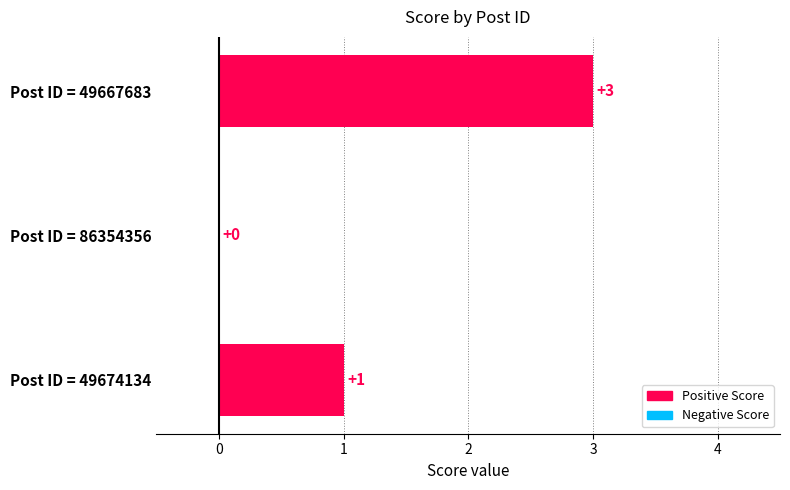

True or false: the data shows 1 at Post ID = 49674134.

True